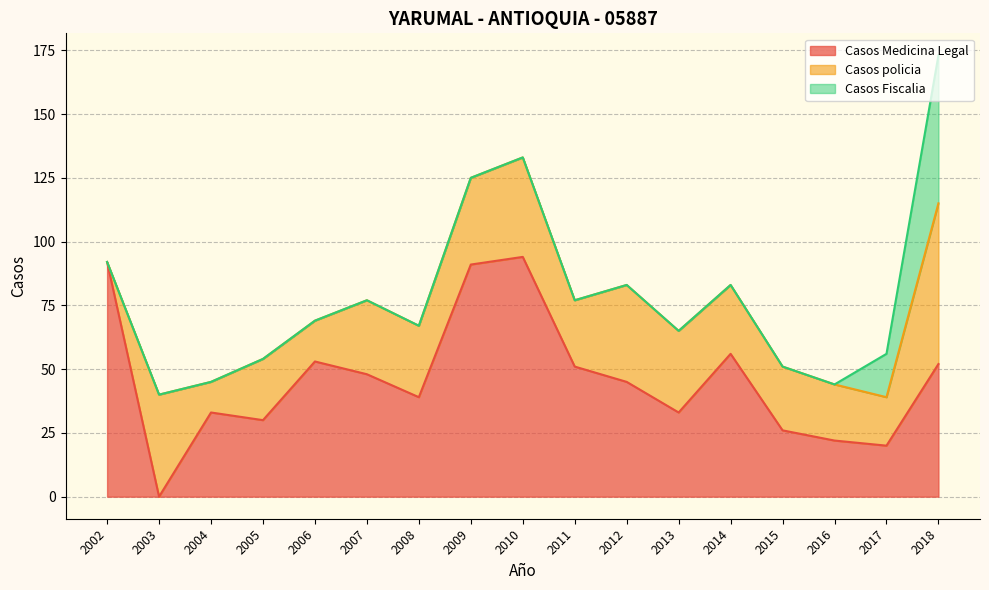

At which category does Casos policia reach its first local peak?

2003